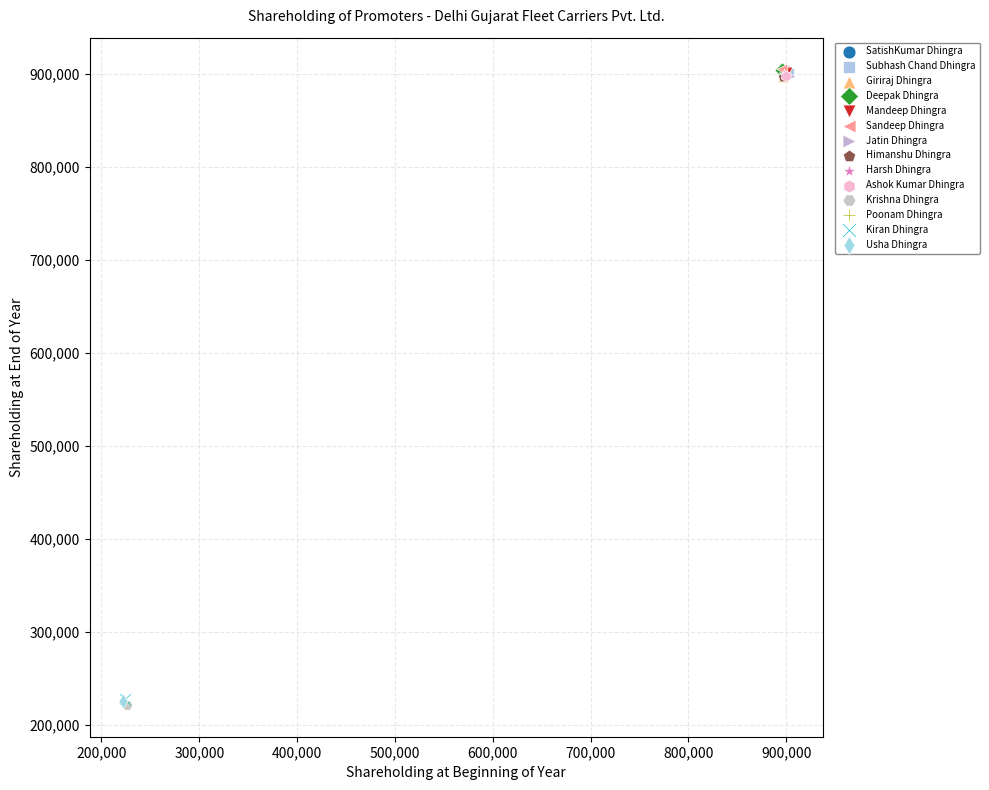

What are all the series names shown in the legend?

SatishKumar Dhingra, Subhash Chand Dhingra, Giriraj Dhingra, Deepak Dhingra, Mandeep Dhingra, Sandeep Dhingra, Jatin Dhingra, Himanshu Dhingra, Harsh Dhingra, Ashok Kumar Dhingra, Krishna Dhingra, Poonam Dhingra, Kiran Dhingra, Usha Dhingra